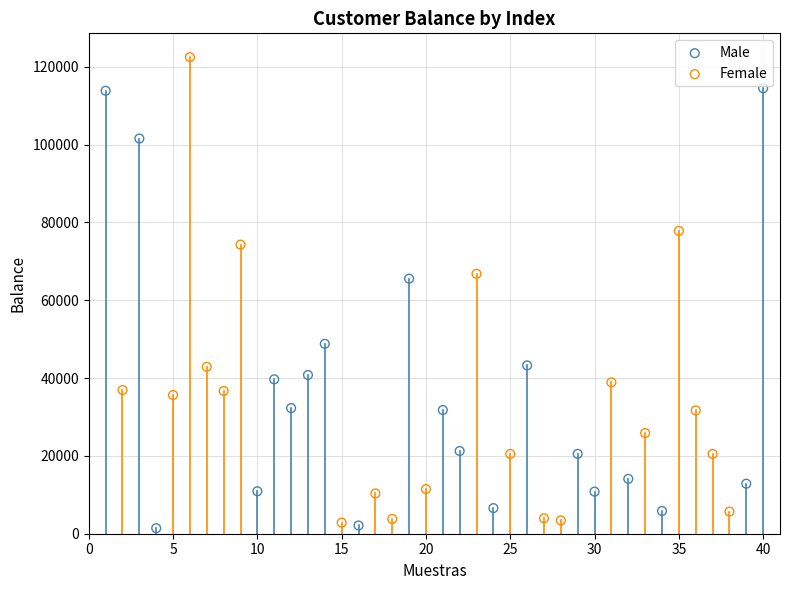

What are all the series names shown in the legend?

Male, Female